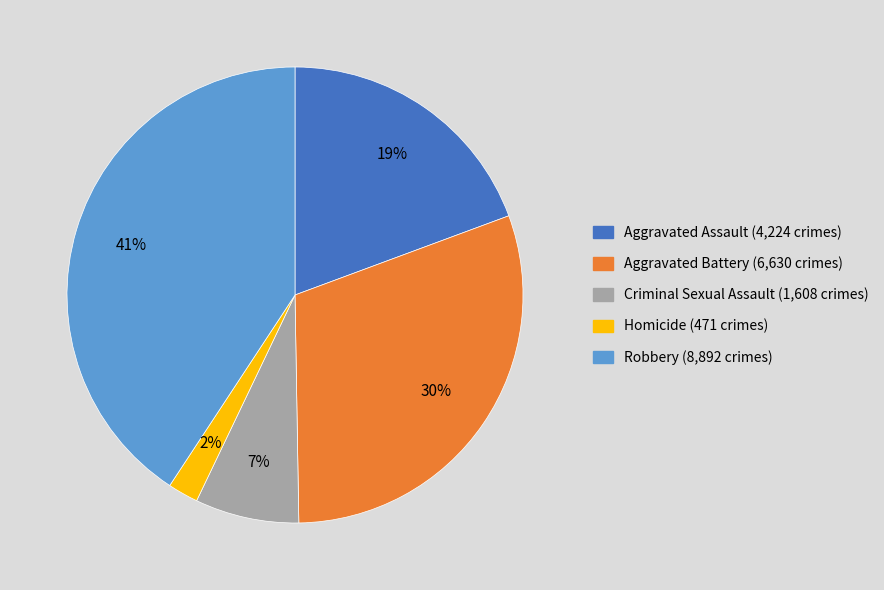

Between Robbery and Homicide, which is larger?

Robbery